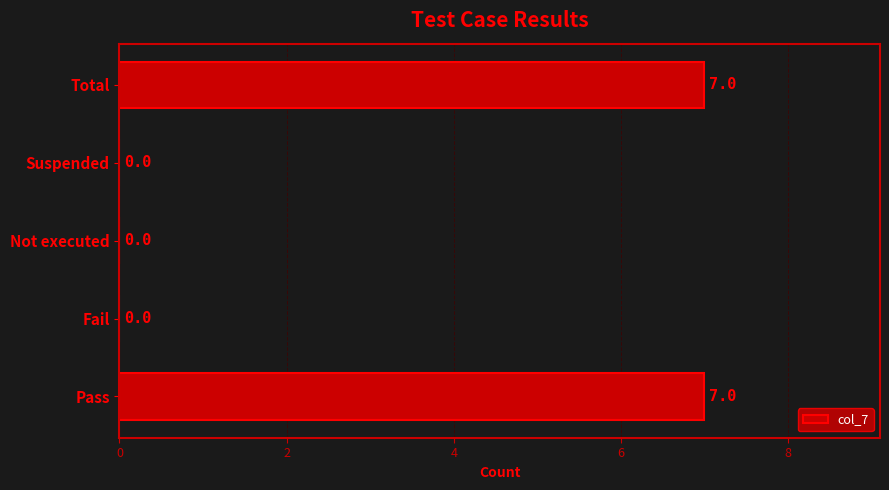

Reading bottom to top, what are all the values shown in this chart?

Pass=7	Fail=0	Not executed=0	Suspended=0	Total=7